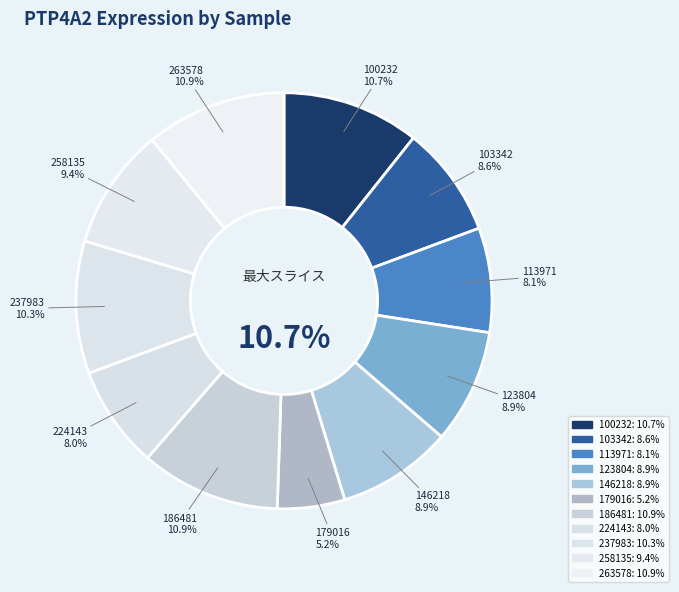

Is it true that 123804 is 9% of the pie?

True